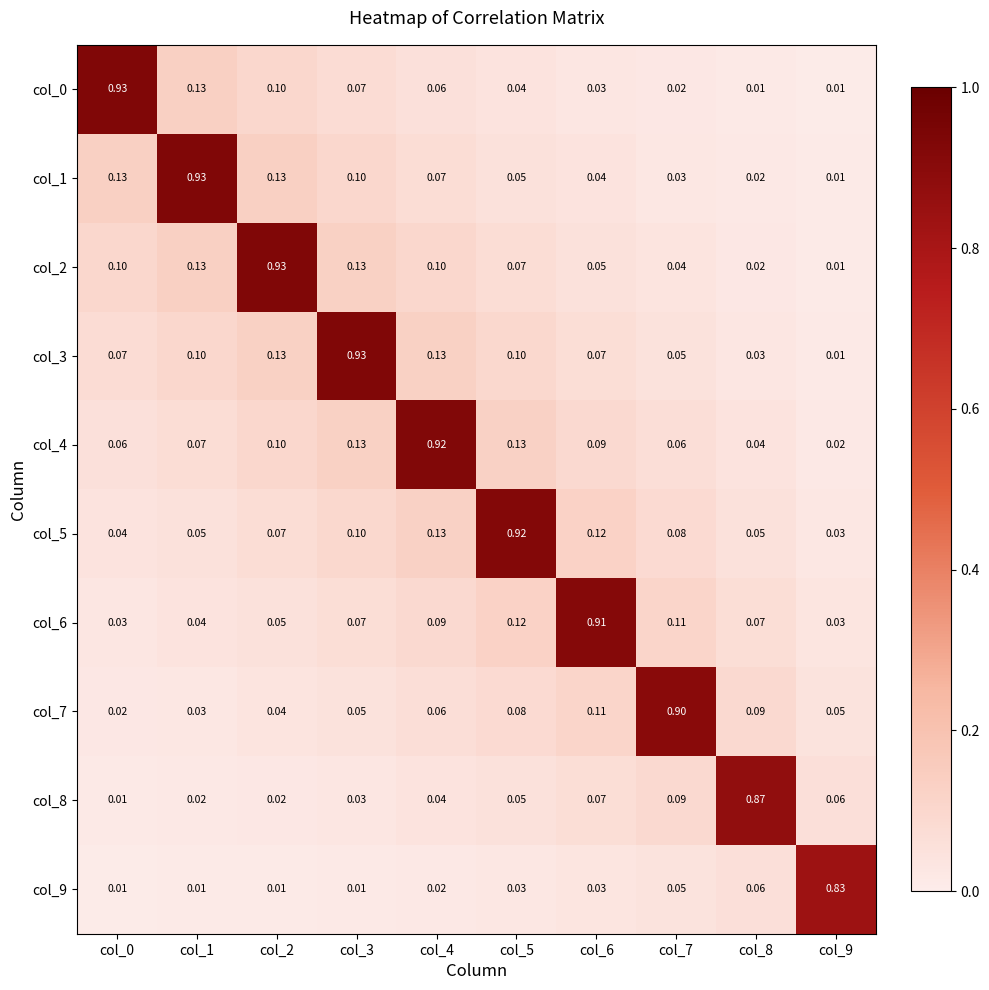

Is the value of col_7 at col_6 greater than the value of col_4 at col_6?

Yes